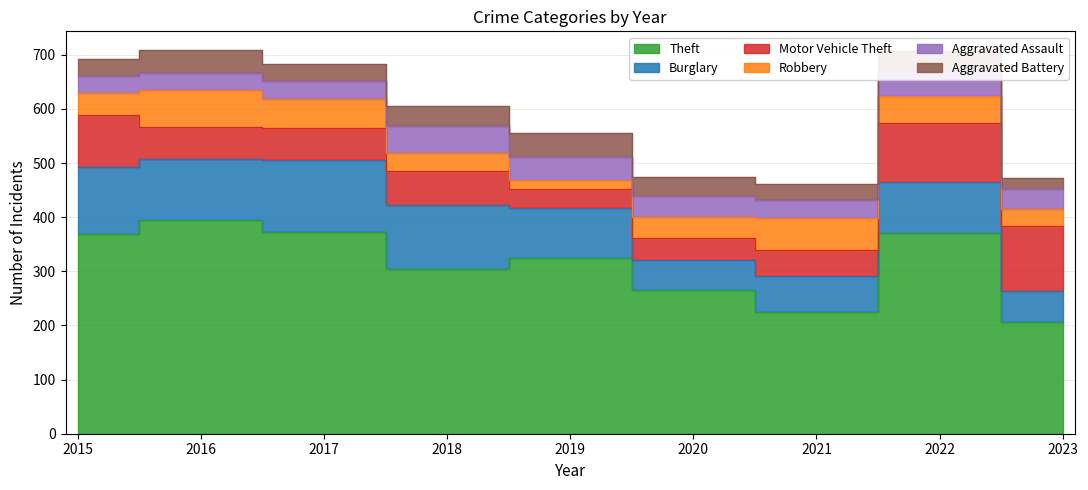

True or false: Robbery has a value of 7 at 2023.

False